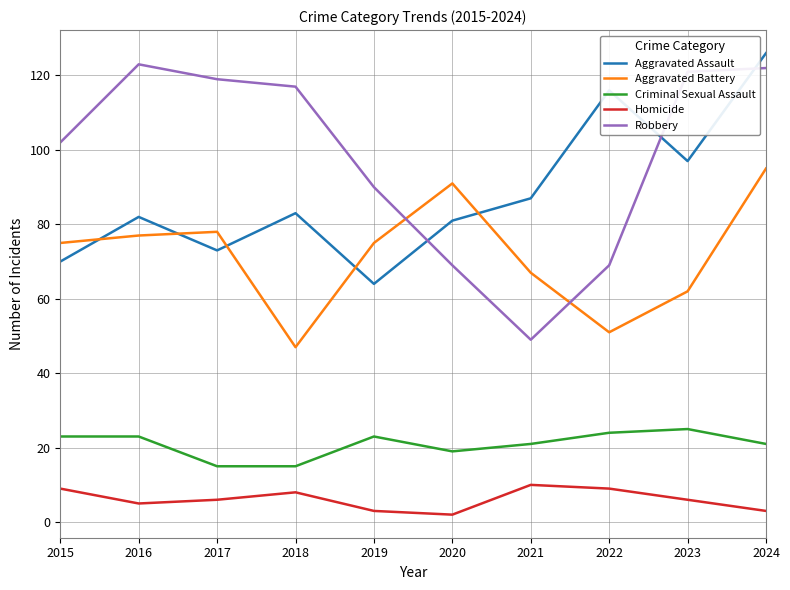

True or false: Criminal Sexual Assault and Homicide cross at least once.

False